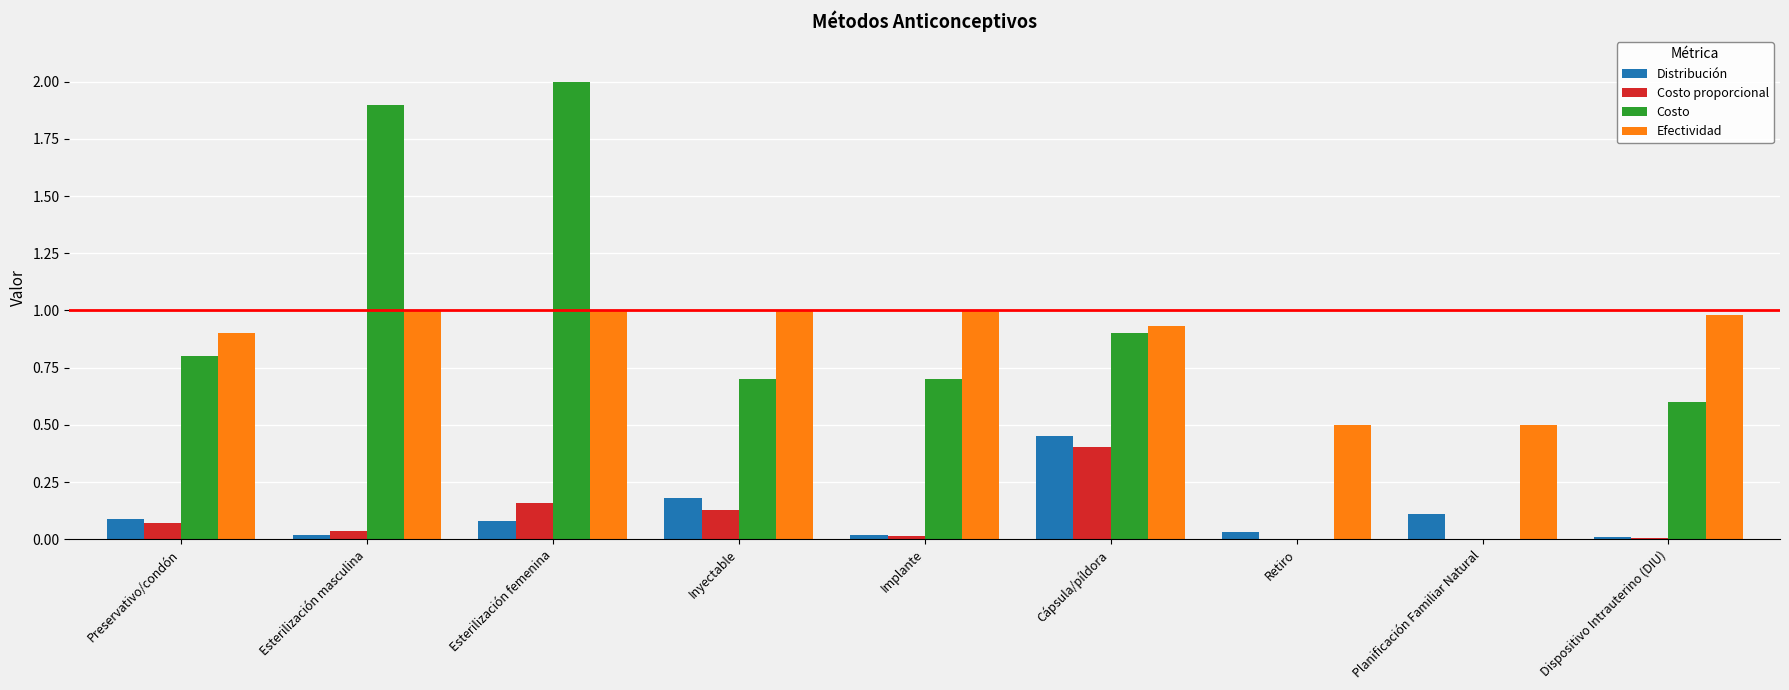

What is the highest value of the Costo series?

2.0